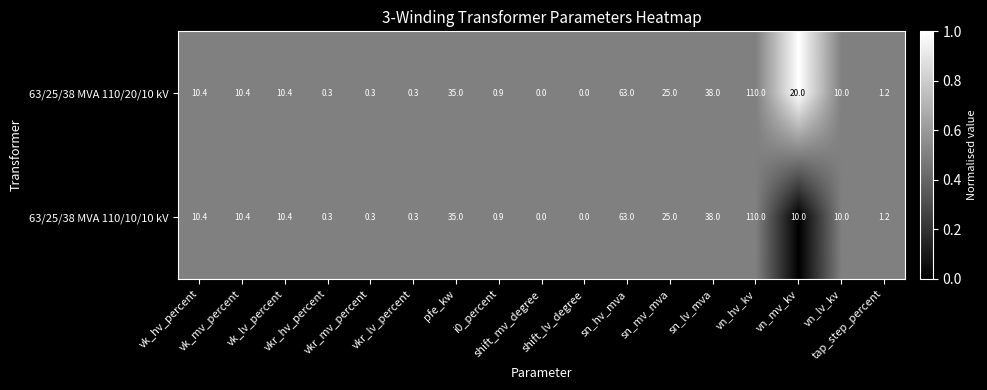

What is the total value across all series at vk_mv_percent?

20.8